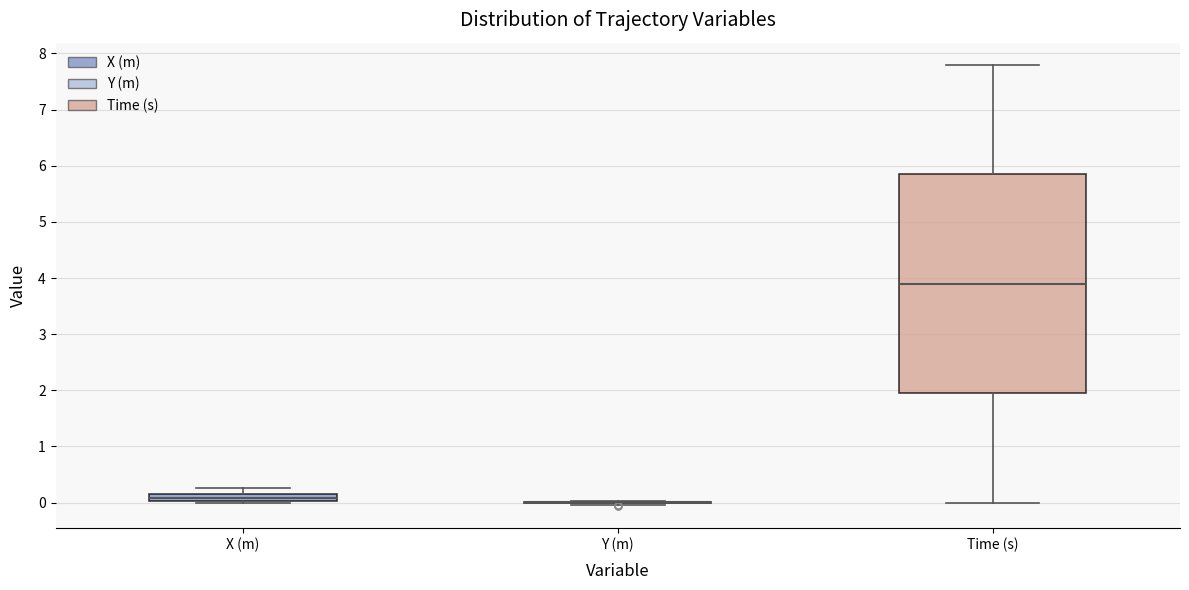

Which box is the tallest, from its lower edge to its upper edge?

Time (s)